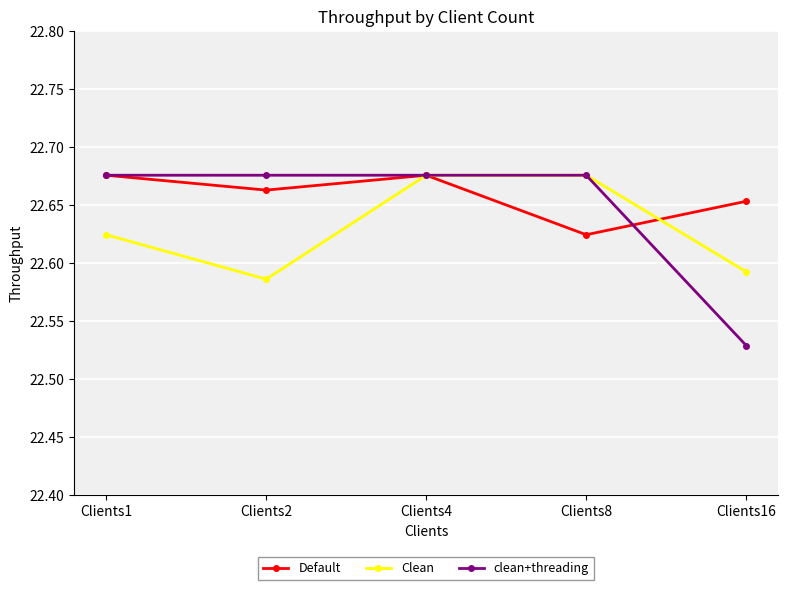

True or false: clean+threading and Default cross at least once.

True